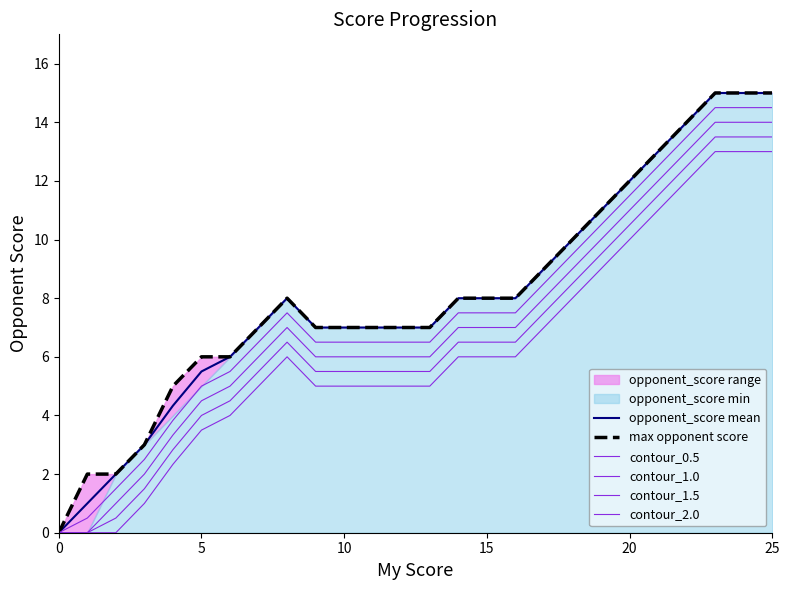

At which label does contour_2.0 first exceed 6?

17